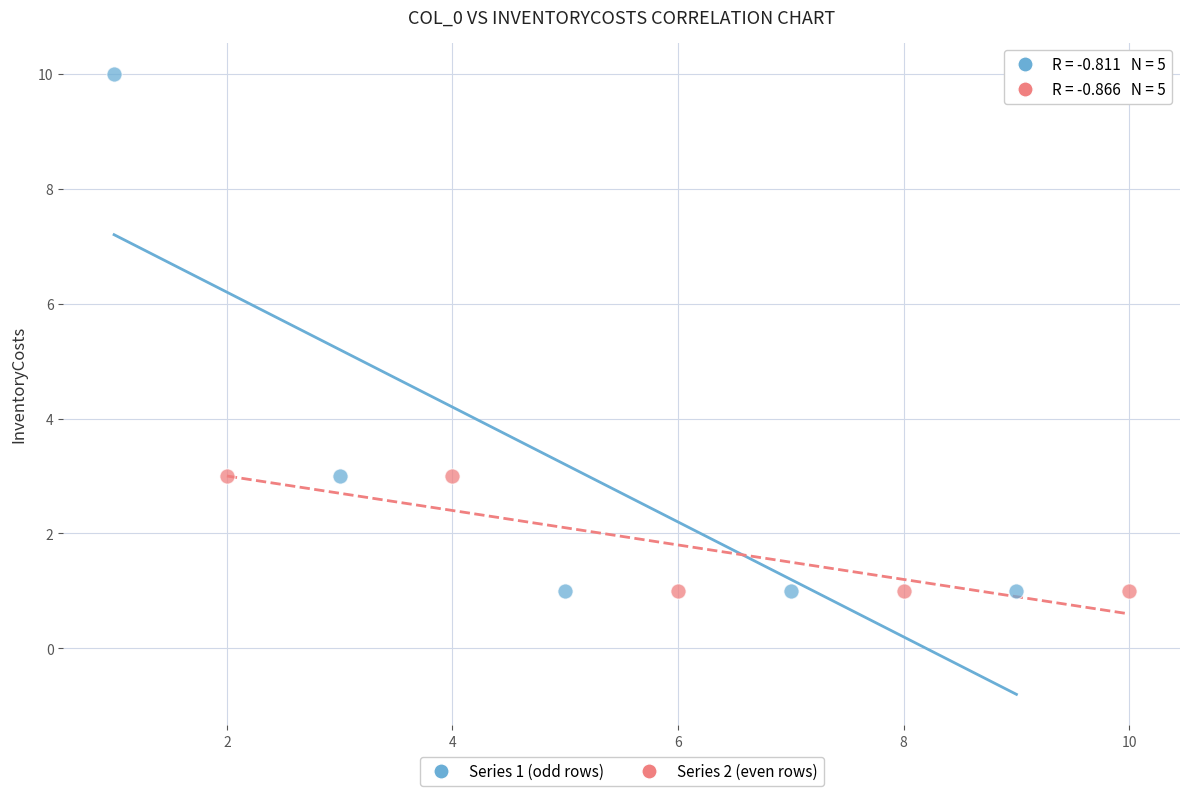

Which series has the widest spread of Y values?

Series 1 (odd rows)